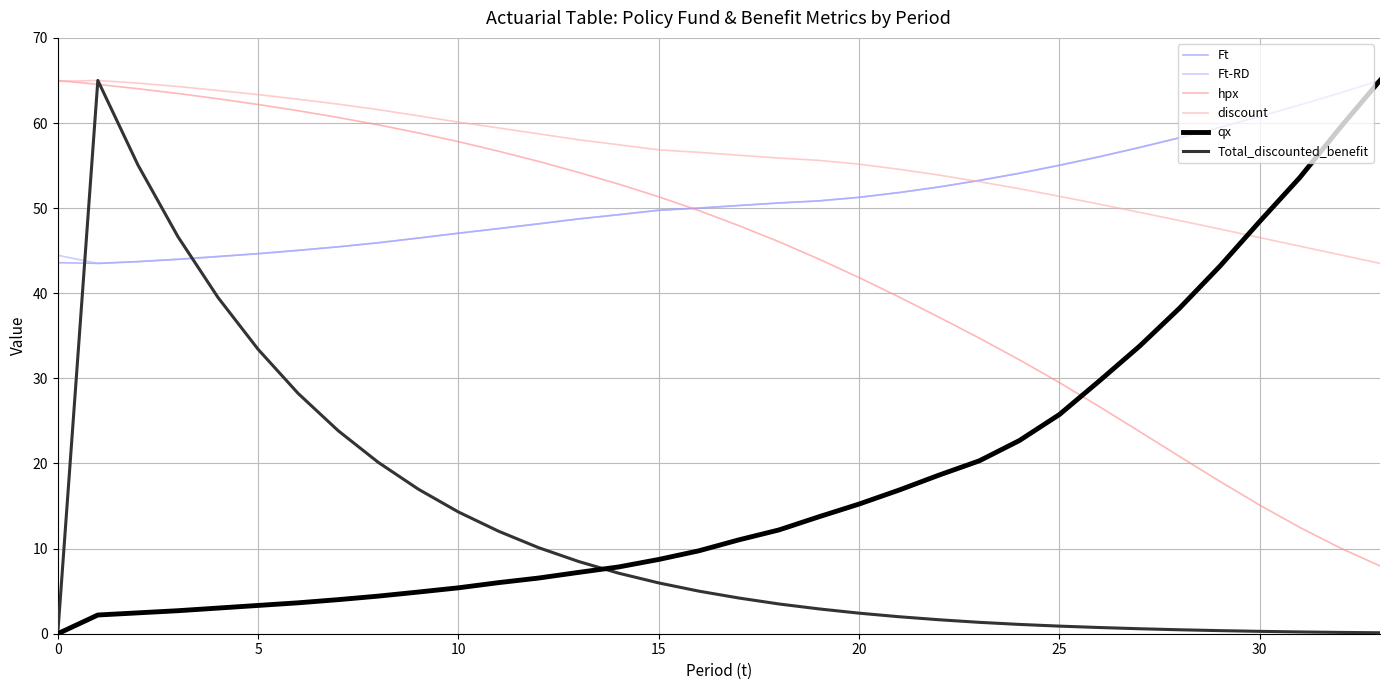

What is the maximum value shown in the chart?

65.0